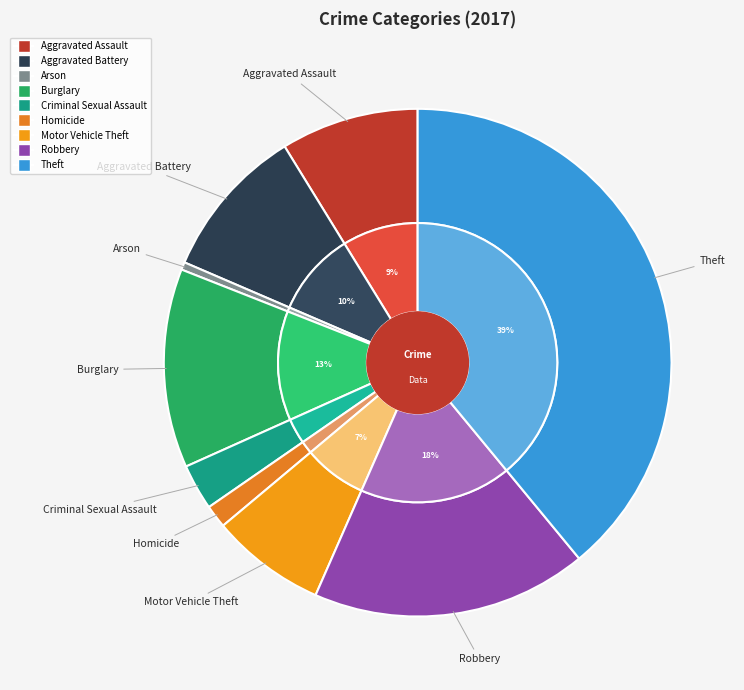

True or false: Homicide accounts for 1% of the total.

True